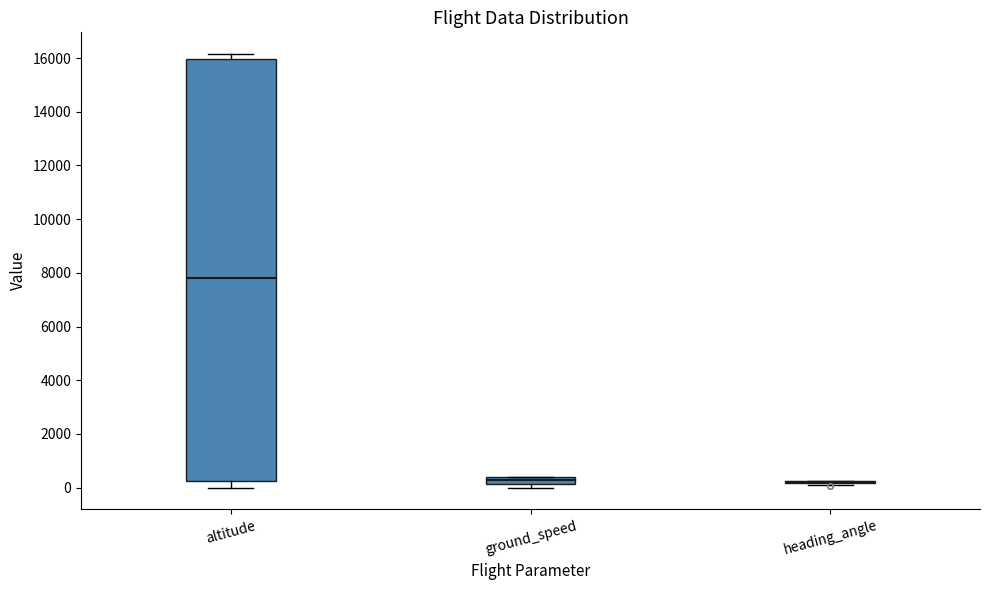

Where does the lower whisker of the box for altitude end on the y-axis? The values are not printed on the chart, so give them approximately, as read against the axis.

0